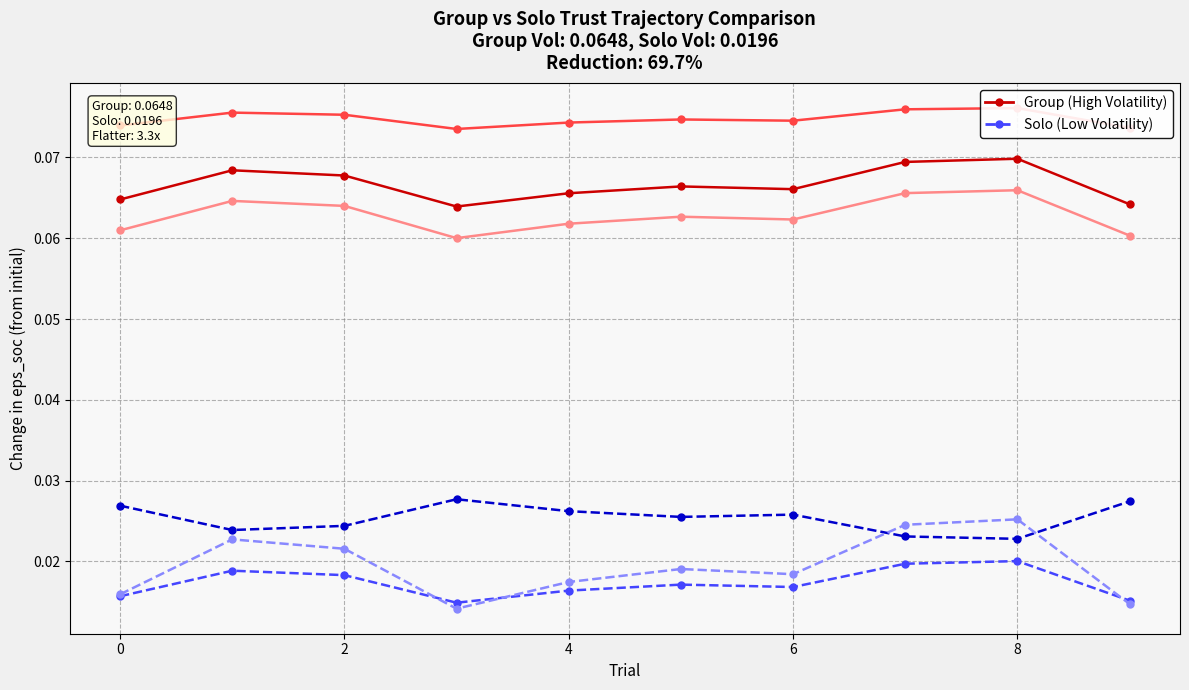

Which series has the widest spread of values?

Solo (Low Volatility) - Series 3